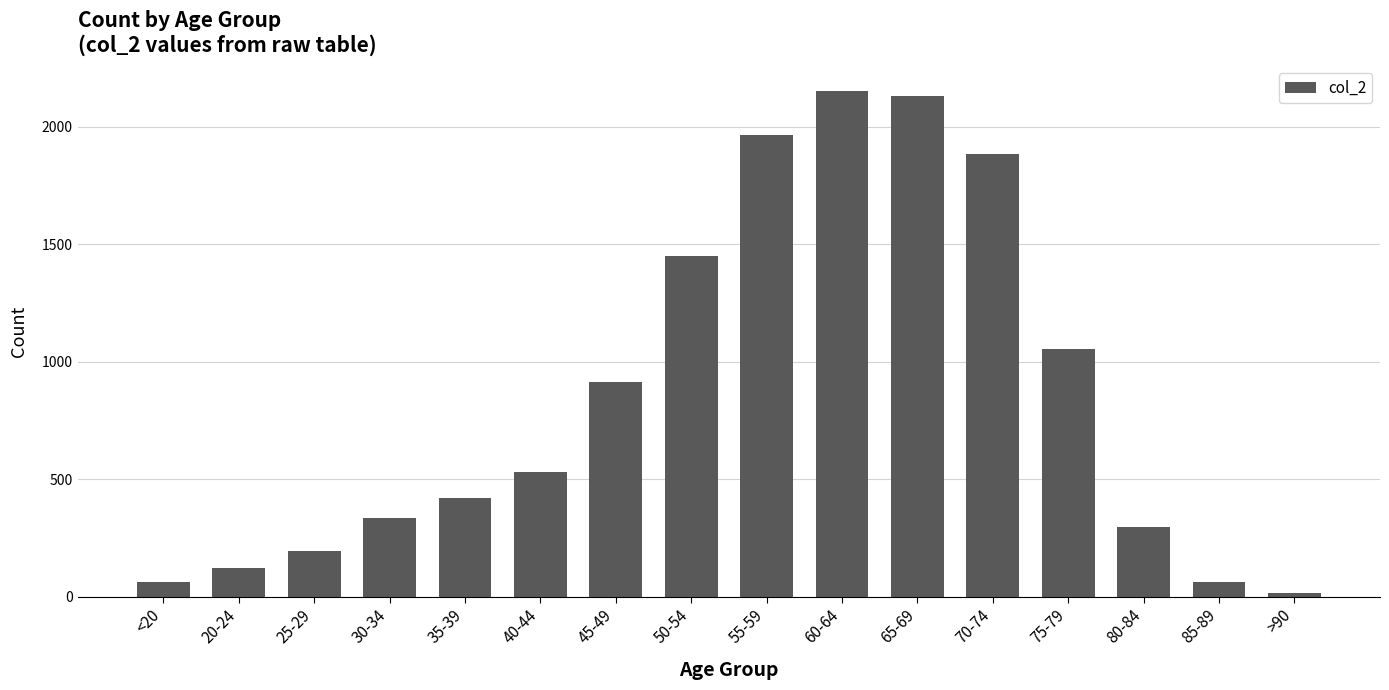

What is the difference between the maximum and minimum values?

2136